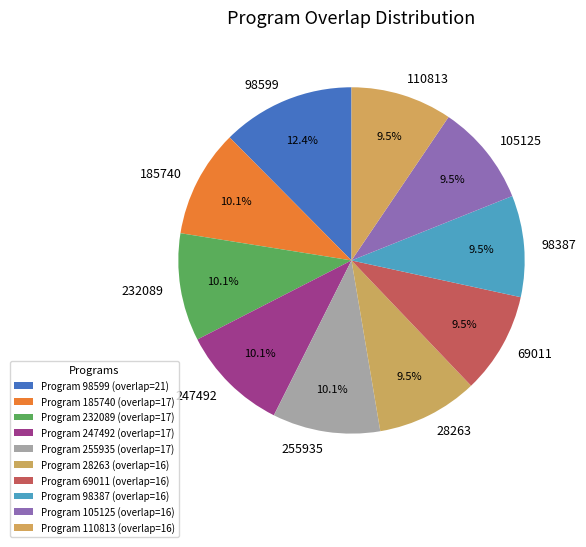

How many slices are in this pie chart?

10